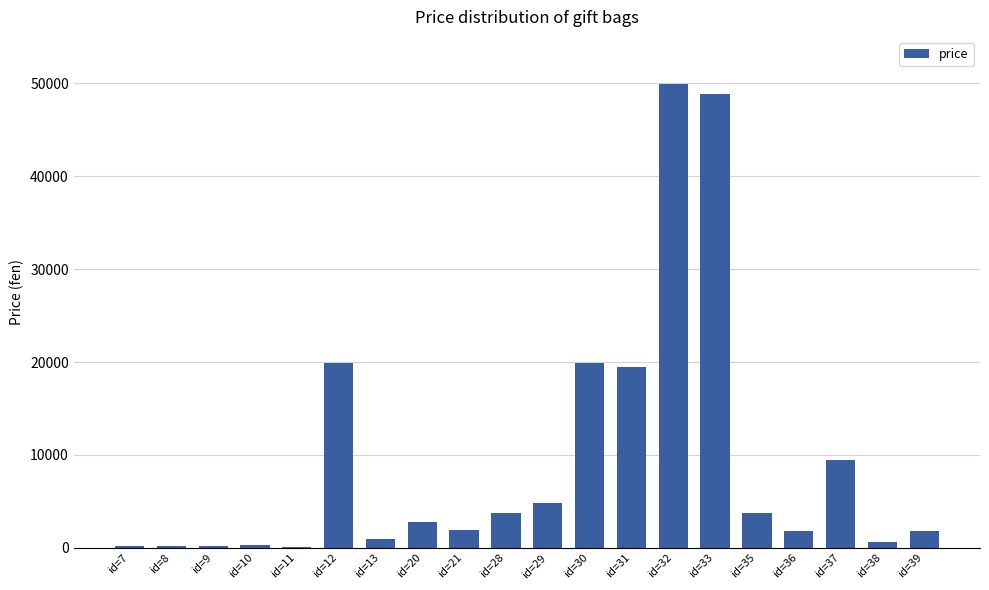

What is the maximum value shown in the chart?

49900